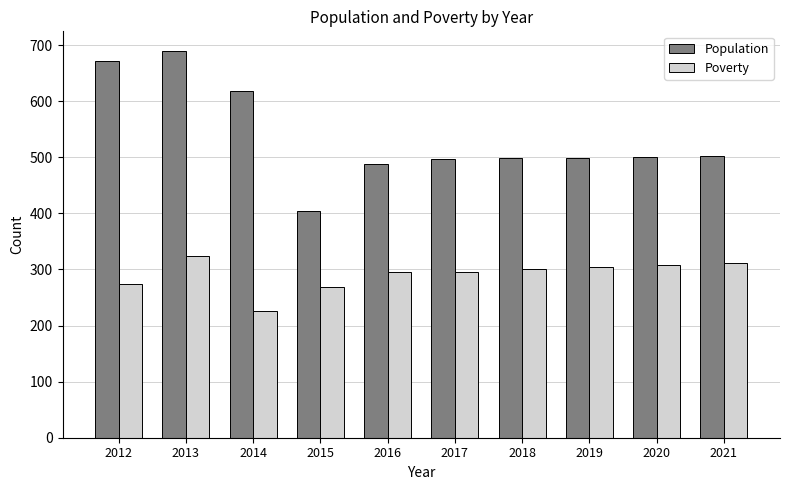

What is the difference between the Poverty values at 2016 and 2021?

16